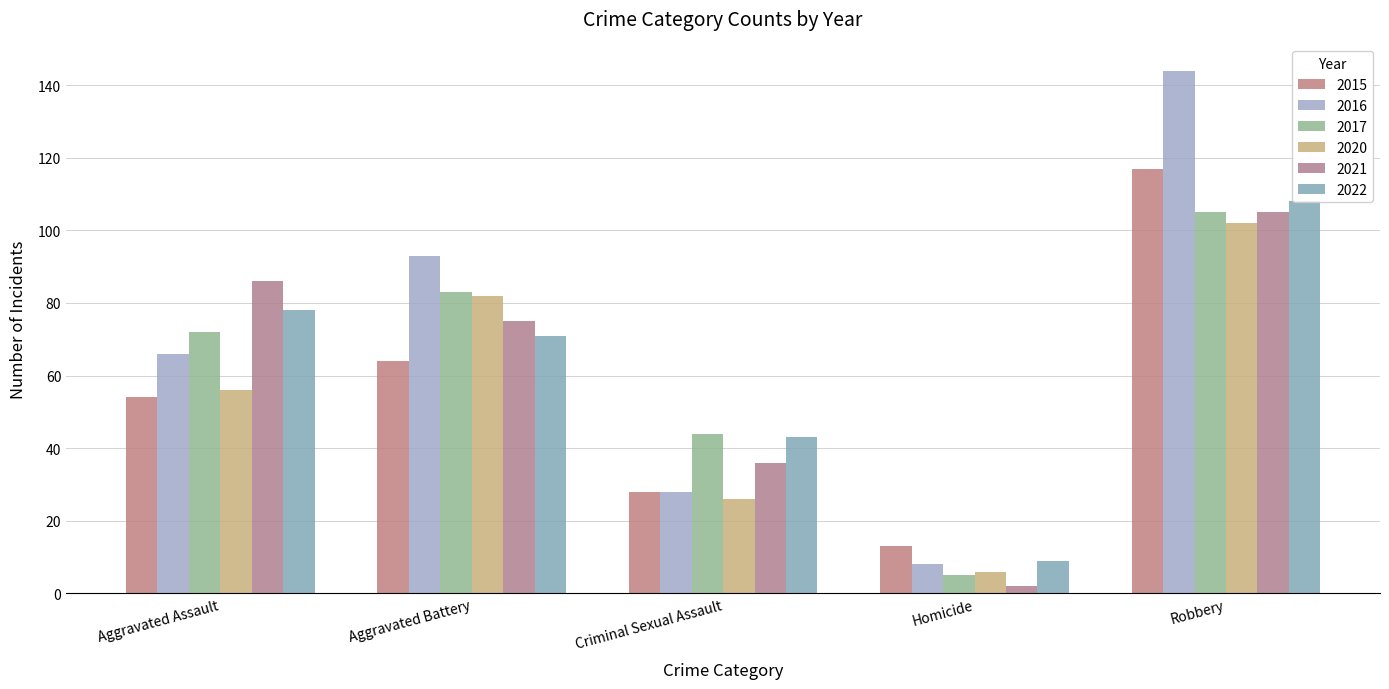

What is the difference between the highest and lowest values at Aggravated Battery?

29